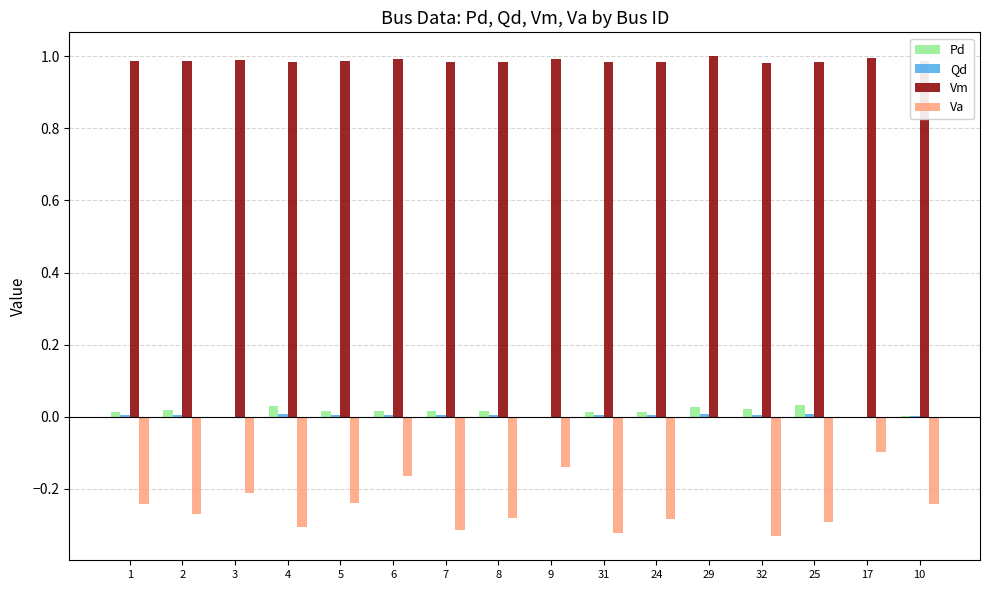

Is it true that Pd equals 0.0 at 17?

True